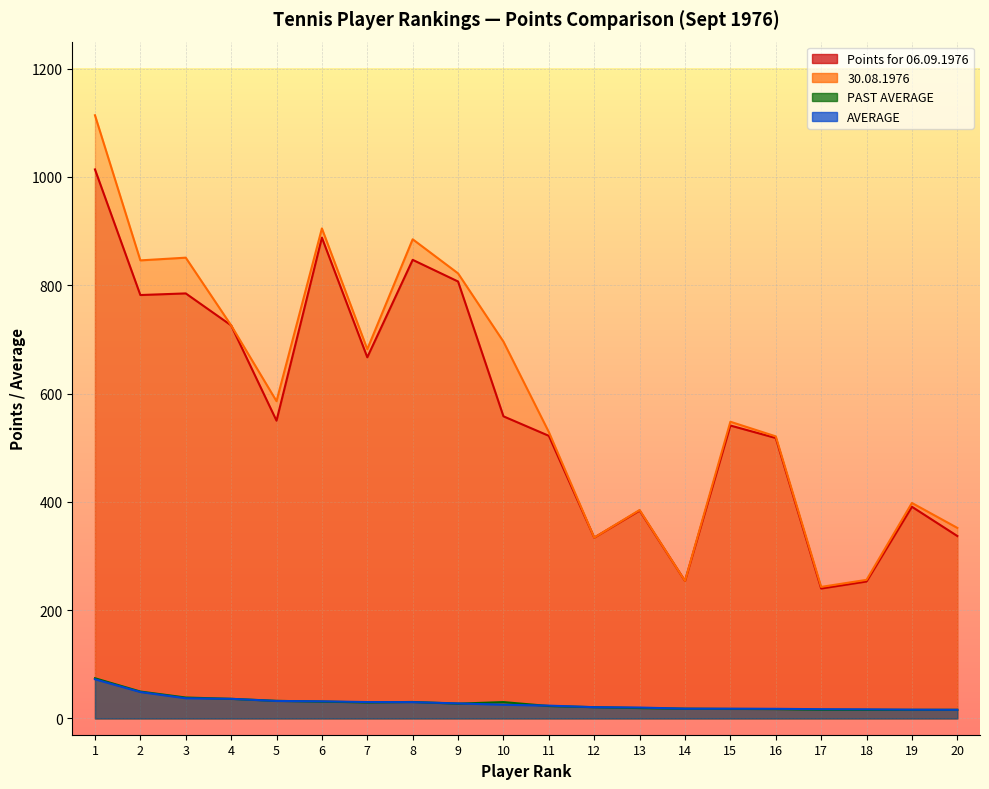

What are all the series names shown in the legend?

Points for 06.09.1976, 30.08.1976, PAST AVERAGE, AVERAGE